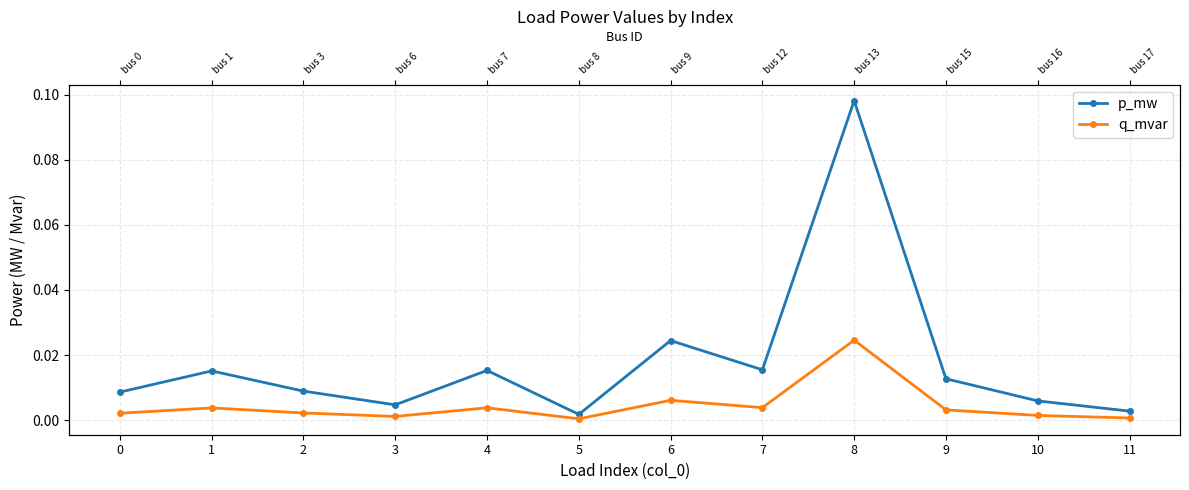

Is the value of p_mw at 3 greater than the value of q_mvar at 3?

Yes